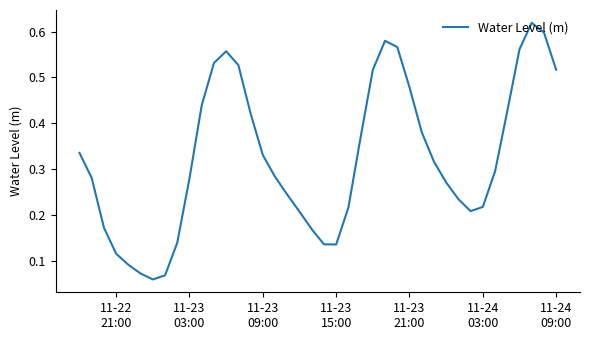

What is the maximum value shown in the chart?

0.6